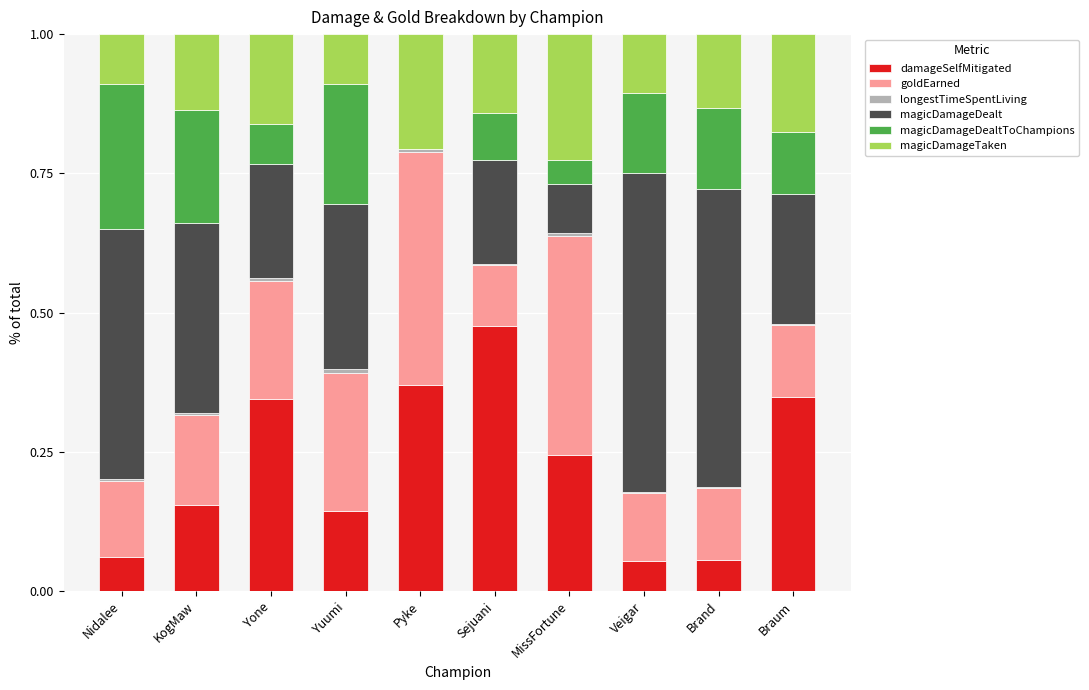

What is the difference between the maximum and minimum values in the goldEarned series?

0.3